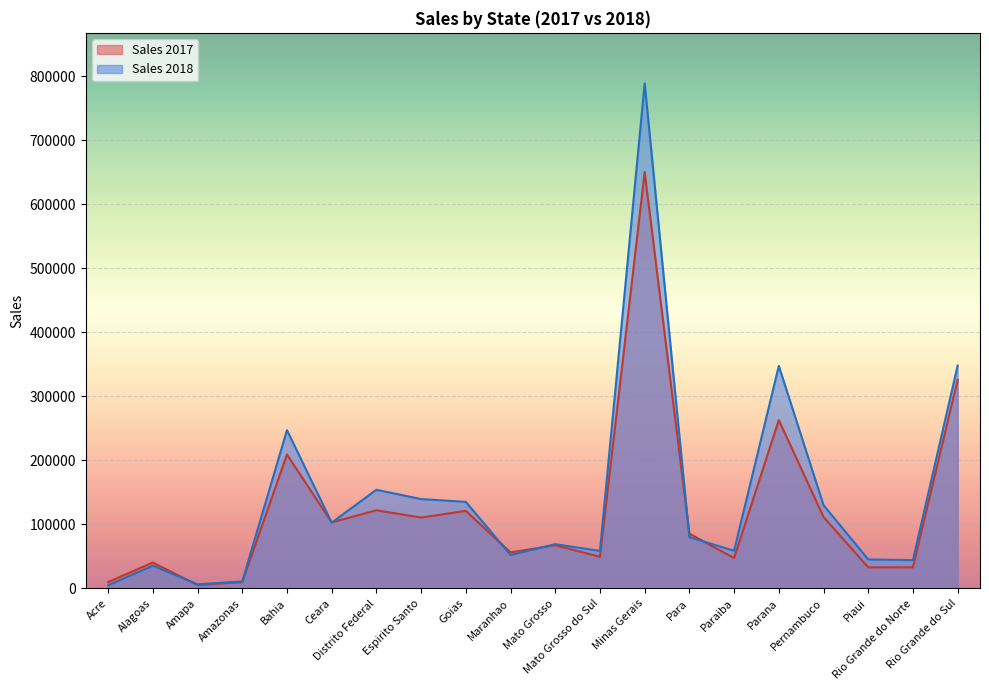

Reading left to right, extract all data points from this chart.

Sales 2017: Acre=9995.5	Alagoas=40399.8	Amapa=5275.2	Amazonas=9930.9	Bahia=209156.1	Ceara=103128.8	Distrito Federal=122140.4	Espirito Santo=110748.4	Goias=121175.7	Maranhao=56278.0	Mato Grosso=67481.3	Mato Grosso do Sul=49411.6	Minas Gerais=650443.9	Para=85618.3	Paraiba=47356.6	Parana=263018.7	Pernambuco=111721.0	Piaui=32887.9	Rio Grande do Norte=32939.7	Rio Grande do Sul=326079.3
Sales 2018: Acre=4915.5	Alagoas=35412.5	Amapa=6349.7	Amazonas=10959.8	Bahia=247305.1	Ceara=102813.8	Distrito Federal=154103.1	Espirito Santo=139586.6	Goias=135218.5	Maranhao=52211.0	Mato Grosso=69129.7	Mato Grosso do Sul=58613.4	Minas Gerais=789035.4	Para=80090.2	Paraiba=58924.8	Parana=347609.3	Pernambuco=130043.1	Piaui=45281.6	Rio Grande do Norte=44180.6	Rio Grande do Sul=348141.6